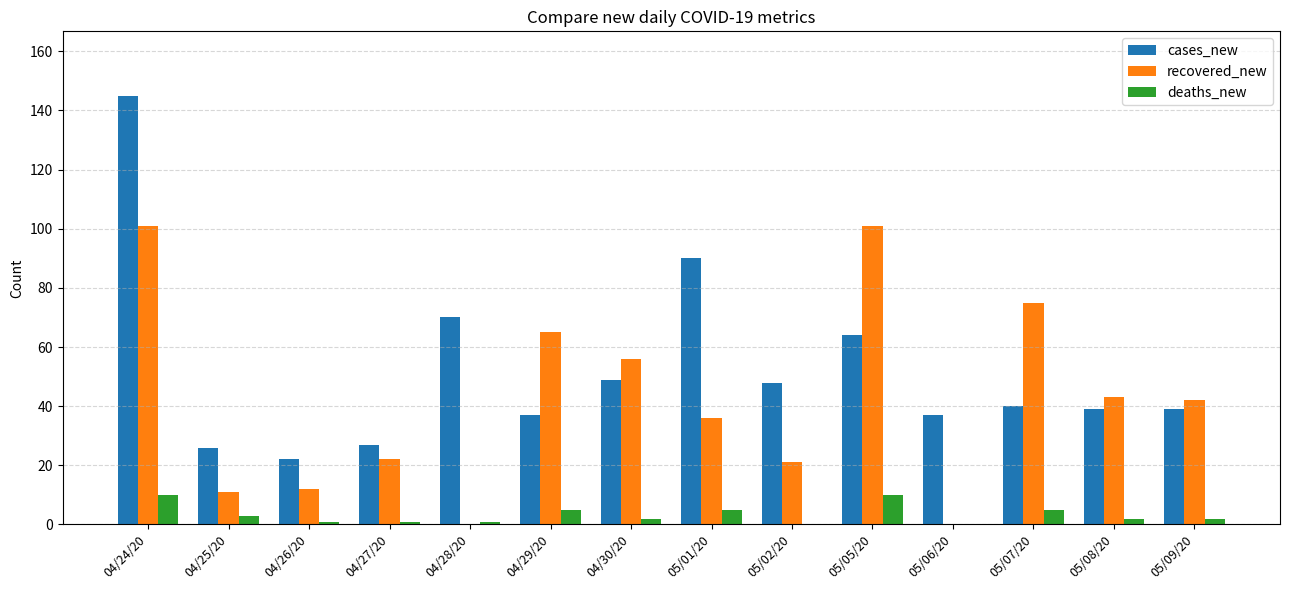

Which series changed the most between 04/27/20 and 05/08/20?

recovered_new